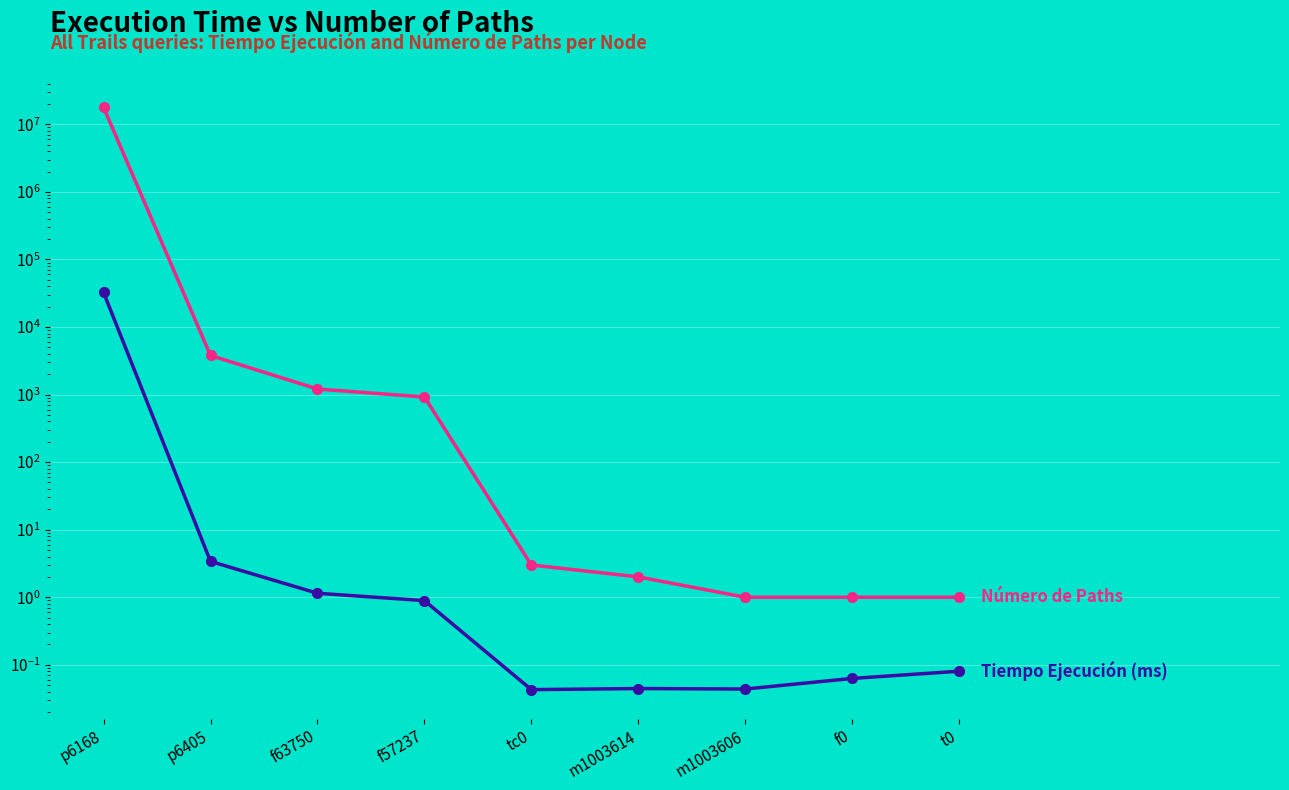

How many values in the Número de Paths series exceed 3?

4